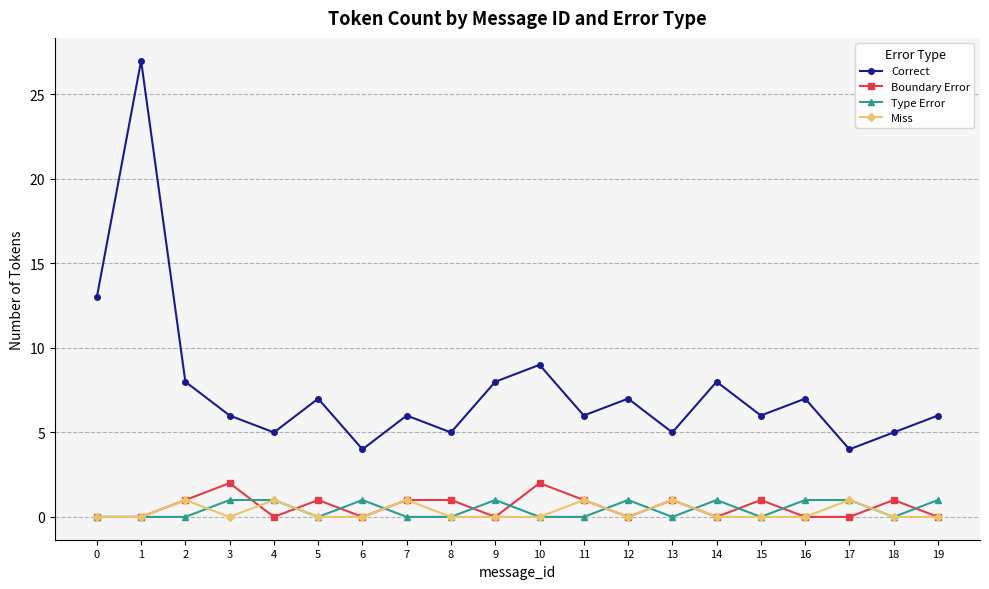

Which series has the widest spread of values?

Correct